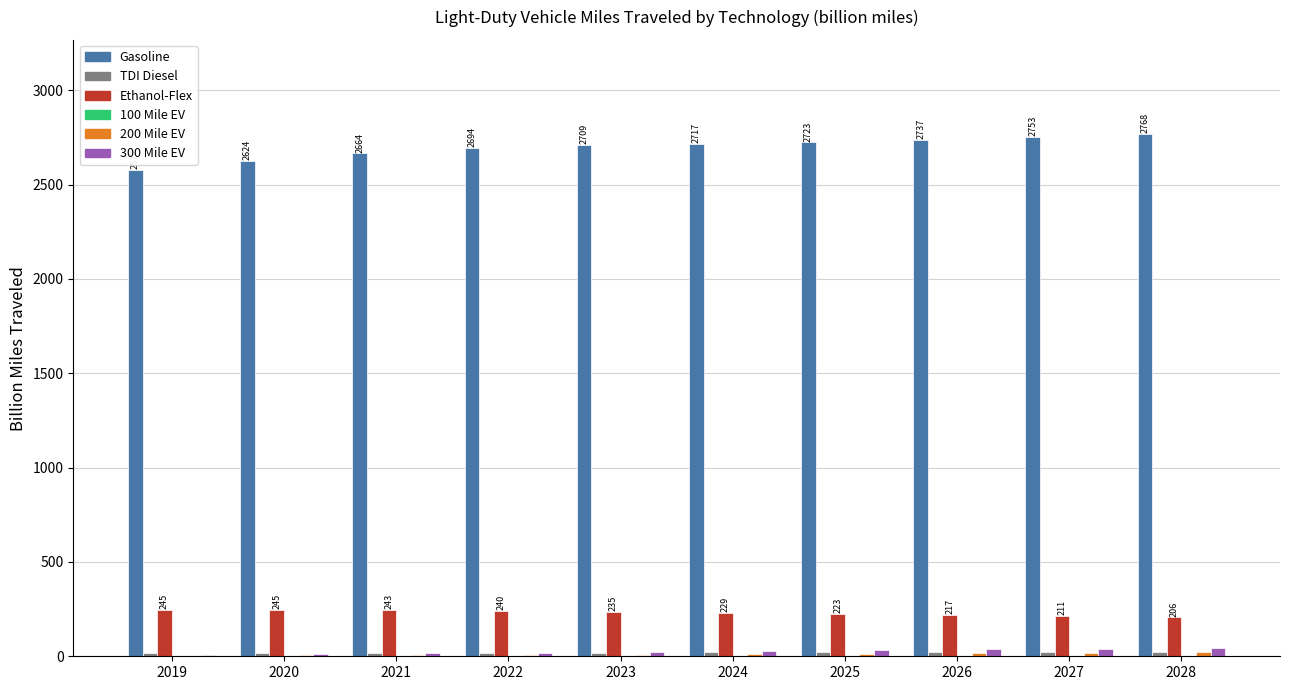

Is the value of Ethanol-Flex at 2023 greater than the value of Gasoline at 2028?

No